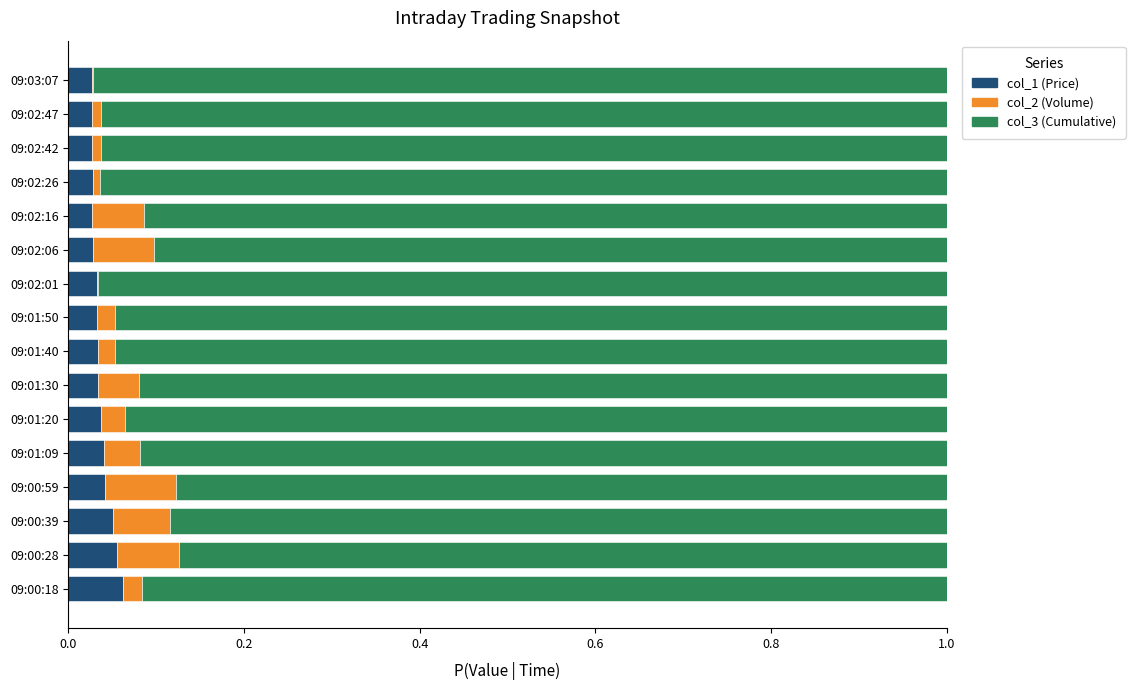

True or false: col_1 (Price) has a value of 0.0 at 09:01:40.

True